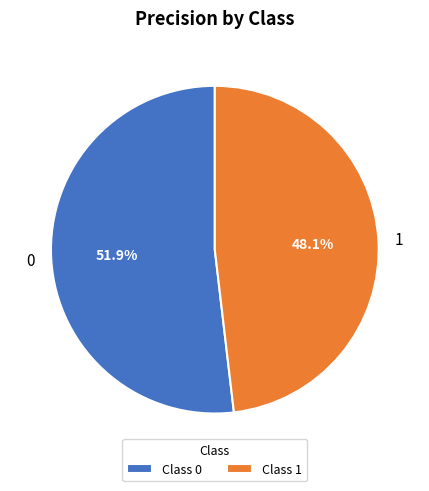

To the nearest percent, what percentage of the pie is 0?

52%